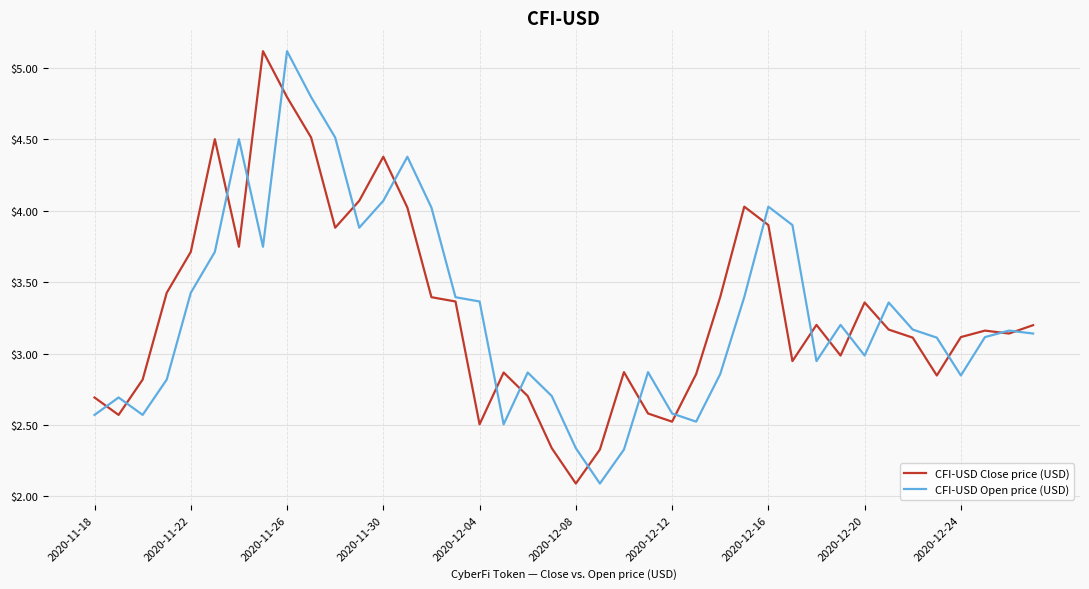

What is the maximum value for CFI-USD Close price (USD)?

5.1